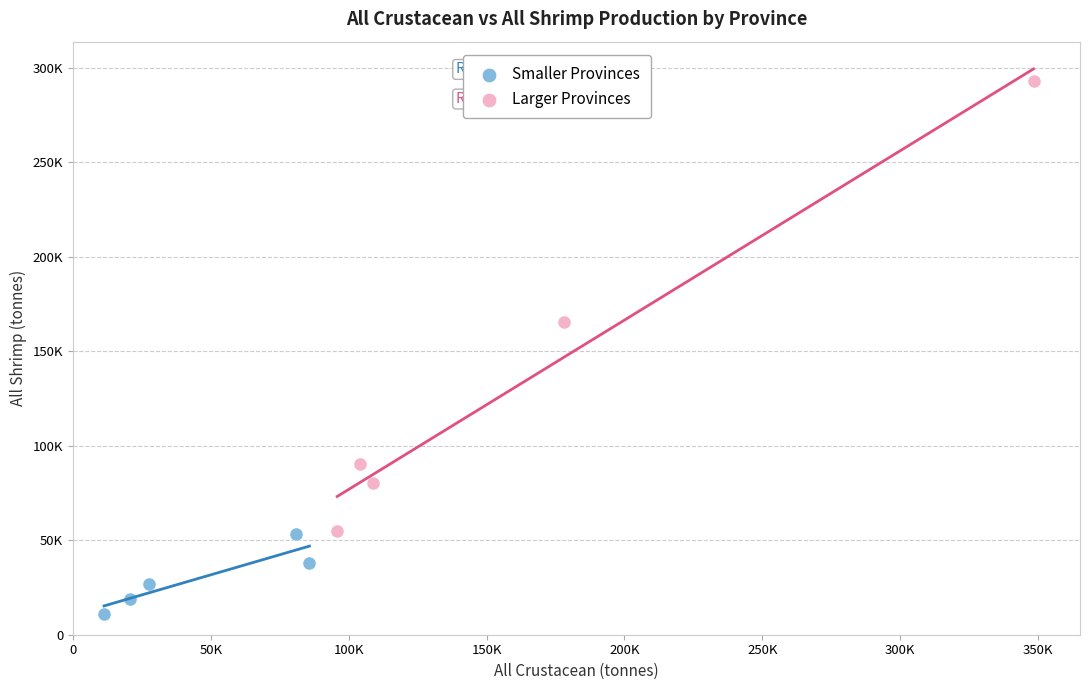

Which series has the largest Y range (max minus min)?

Larger Provinces